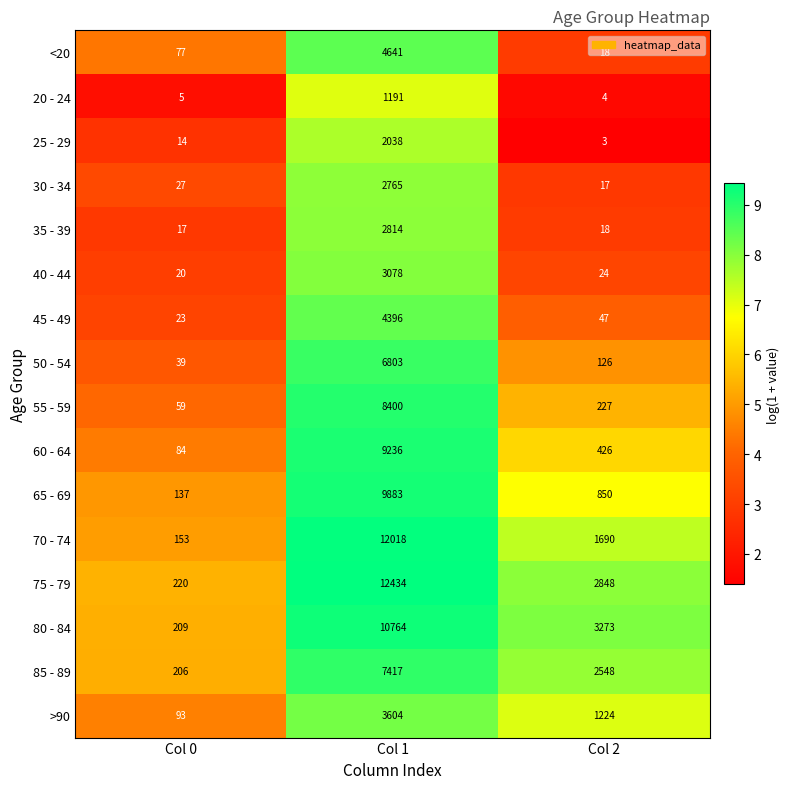

Which series changed the most between Col 0 and Col 1?

75 - 79